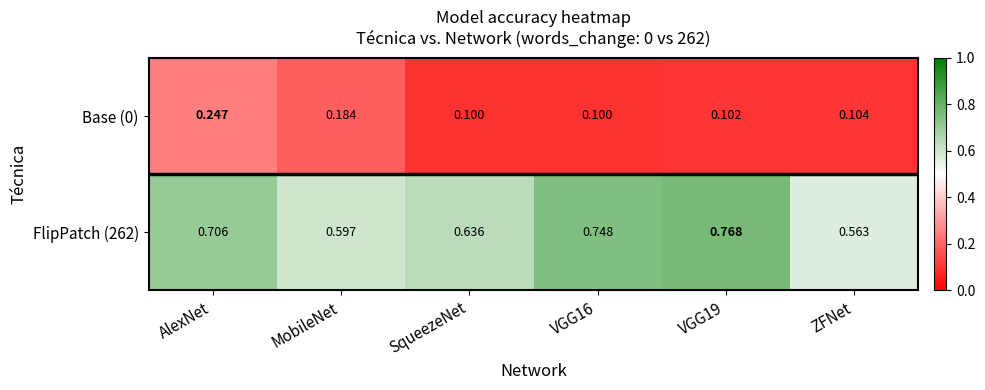

At MobileNet, list the series in order from largest to smallest.

FlipPatch (262), Base (0)